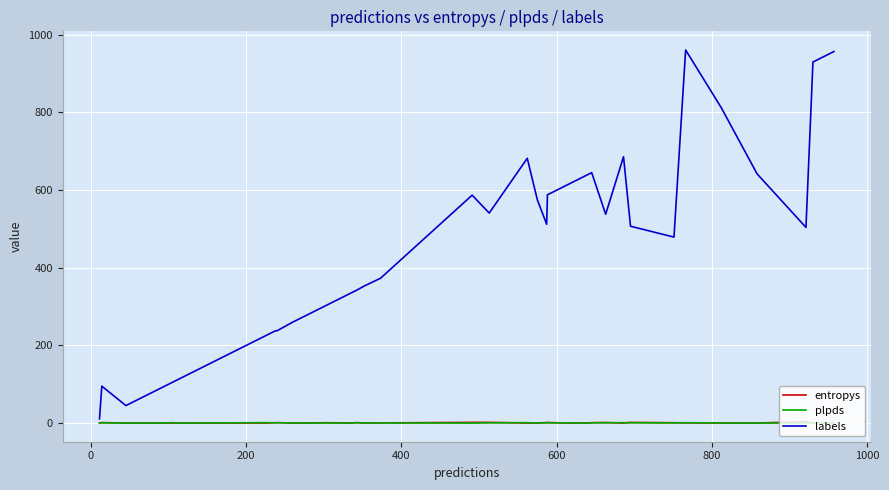

What are all the series names shown in the legend?

entropys, plpds, labels